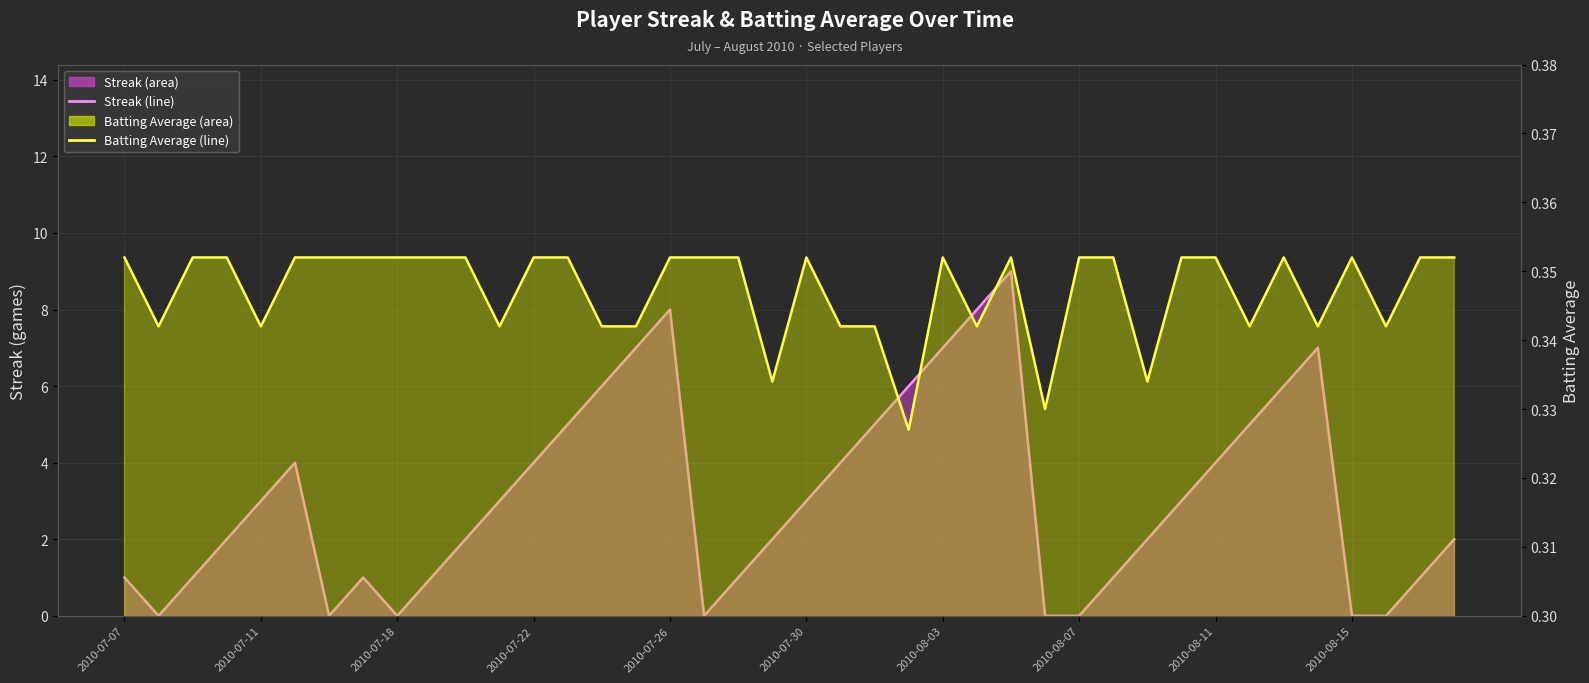

In Batting Average (line), how many points are higher than both neighbors (excluding endpoints)?

5